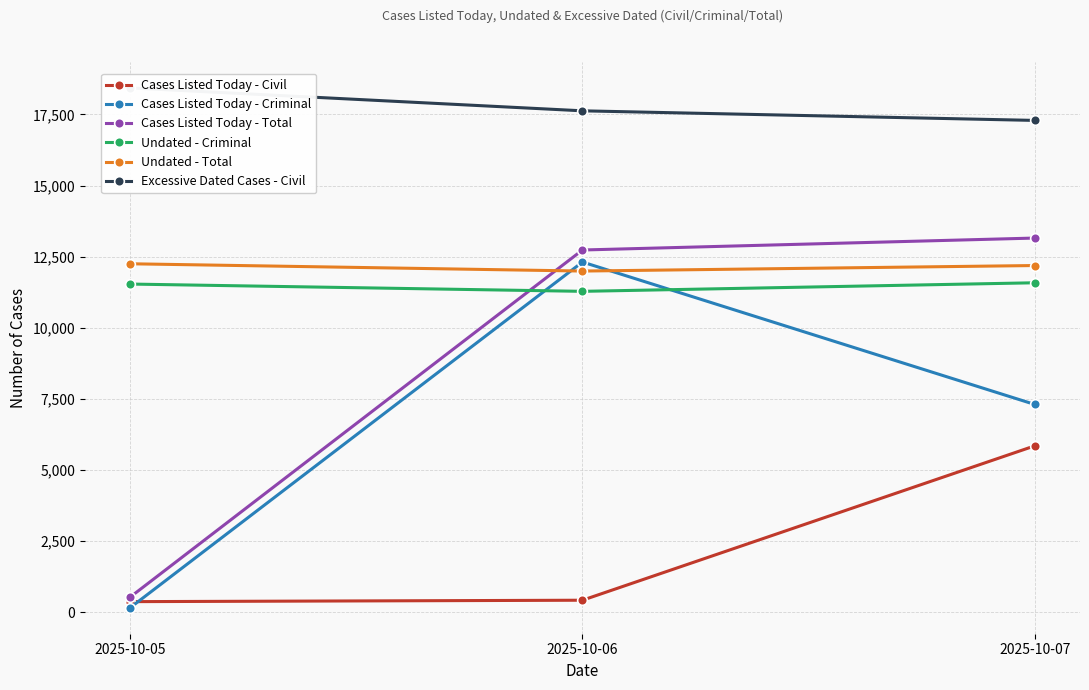

How many categories are shown in the chart?

3